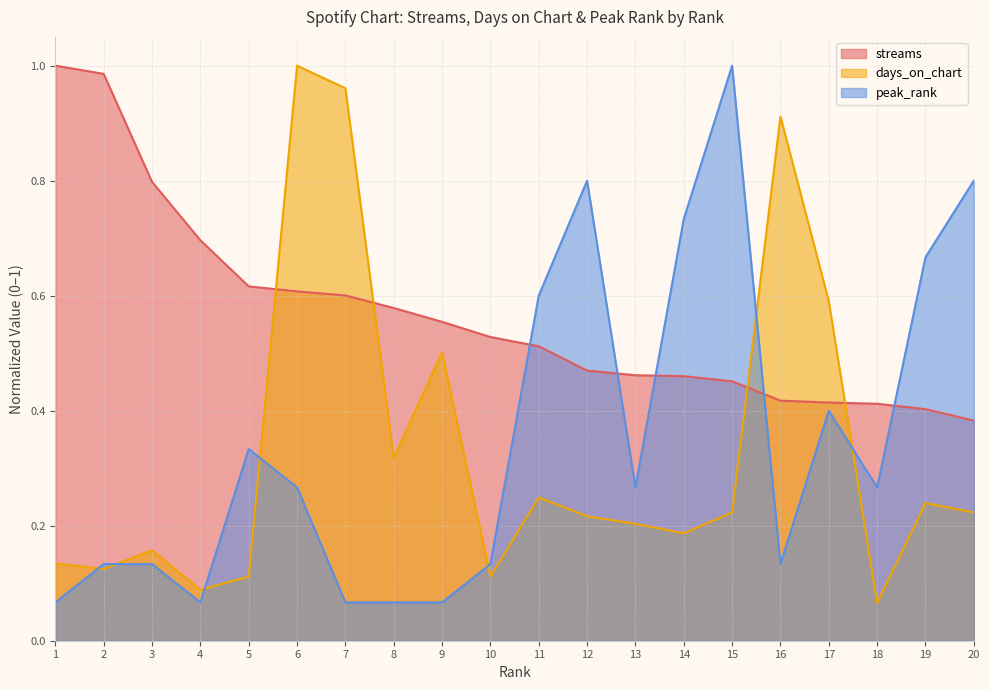

Which series has the largest total across all categories?

streams